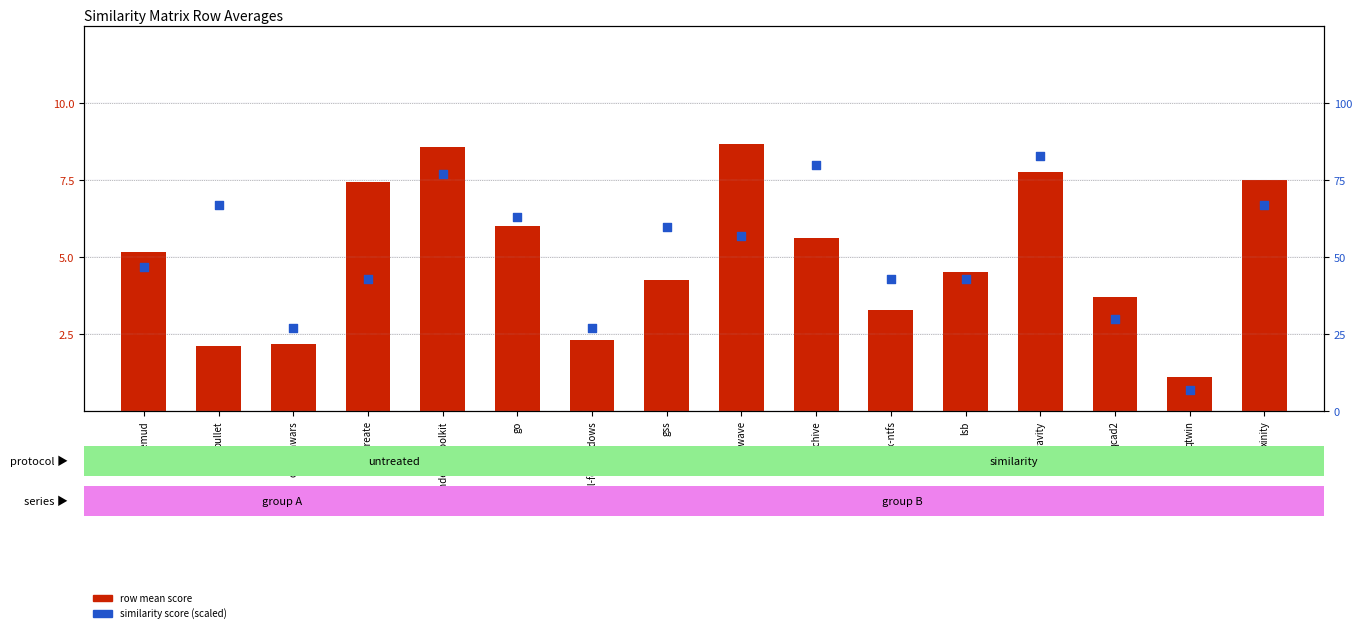

Which series reaches the maximum Y coordinate?

similarity score (scaled)